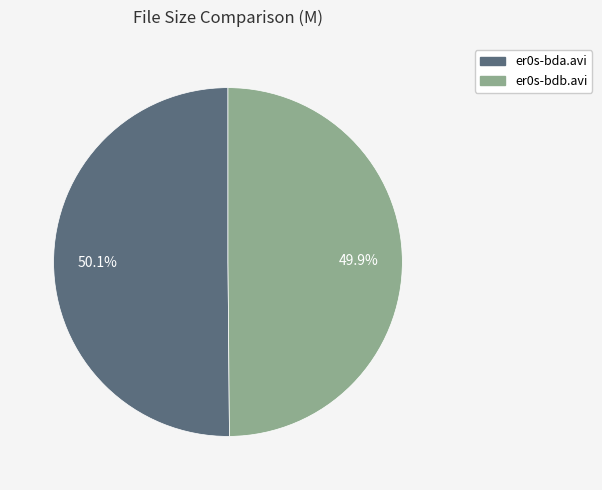

Does any single category account for the majority?

Yes